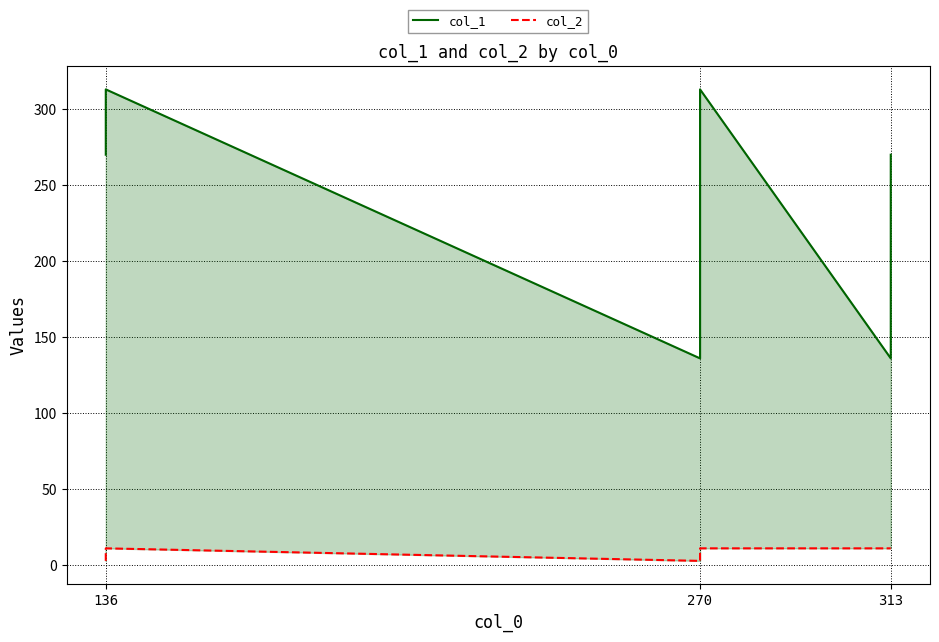

True or false: col_1 has a value of 444.0 at 313.

False